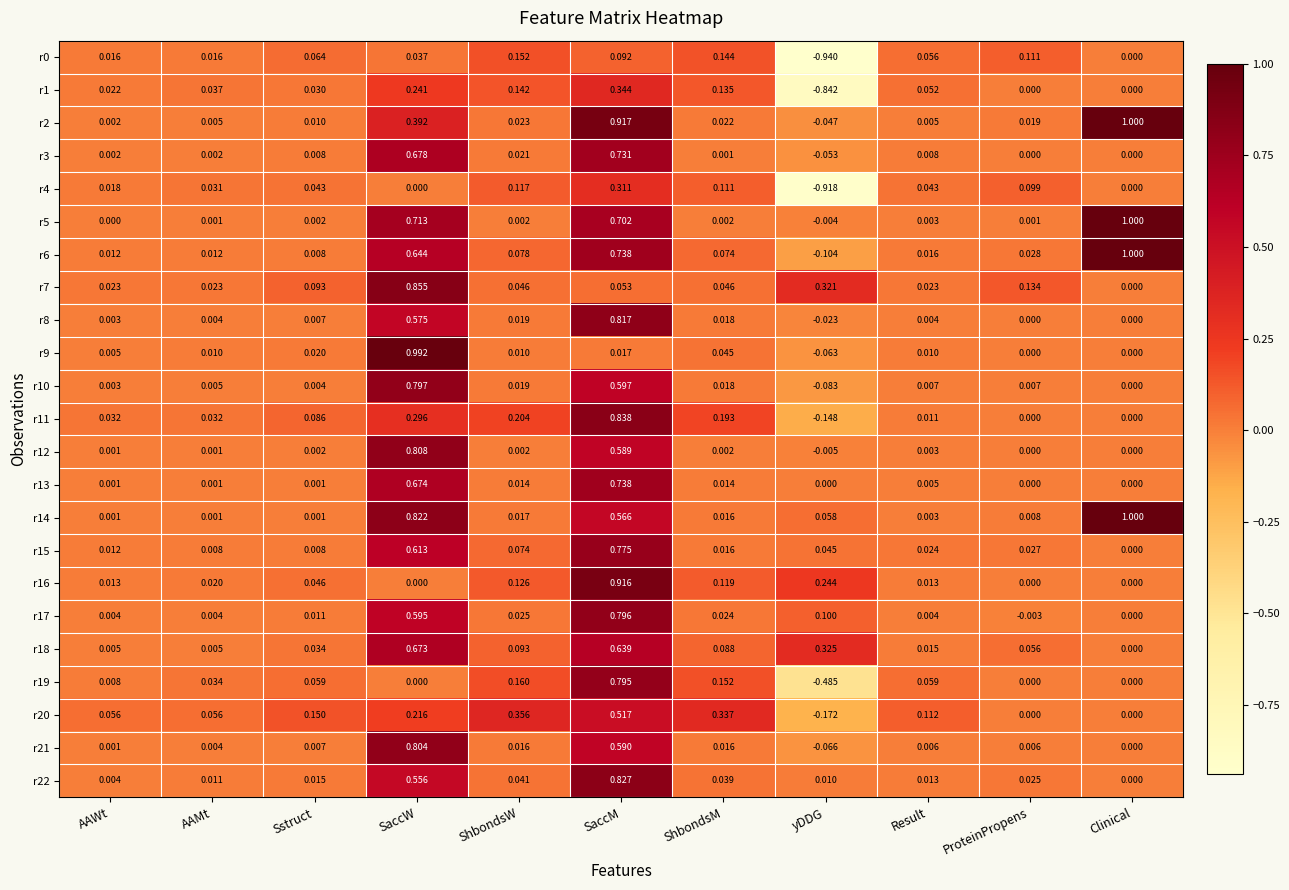

Which category has the highest value in the r22 series?

SaccM